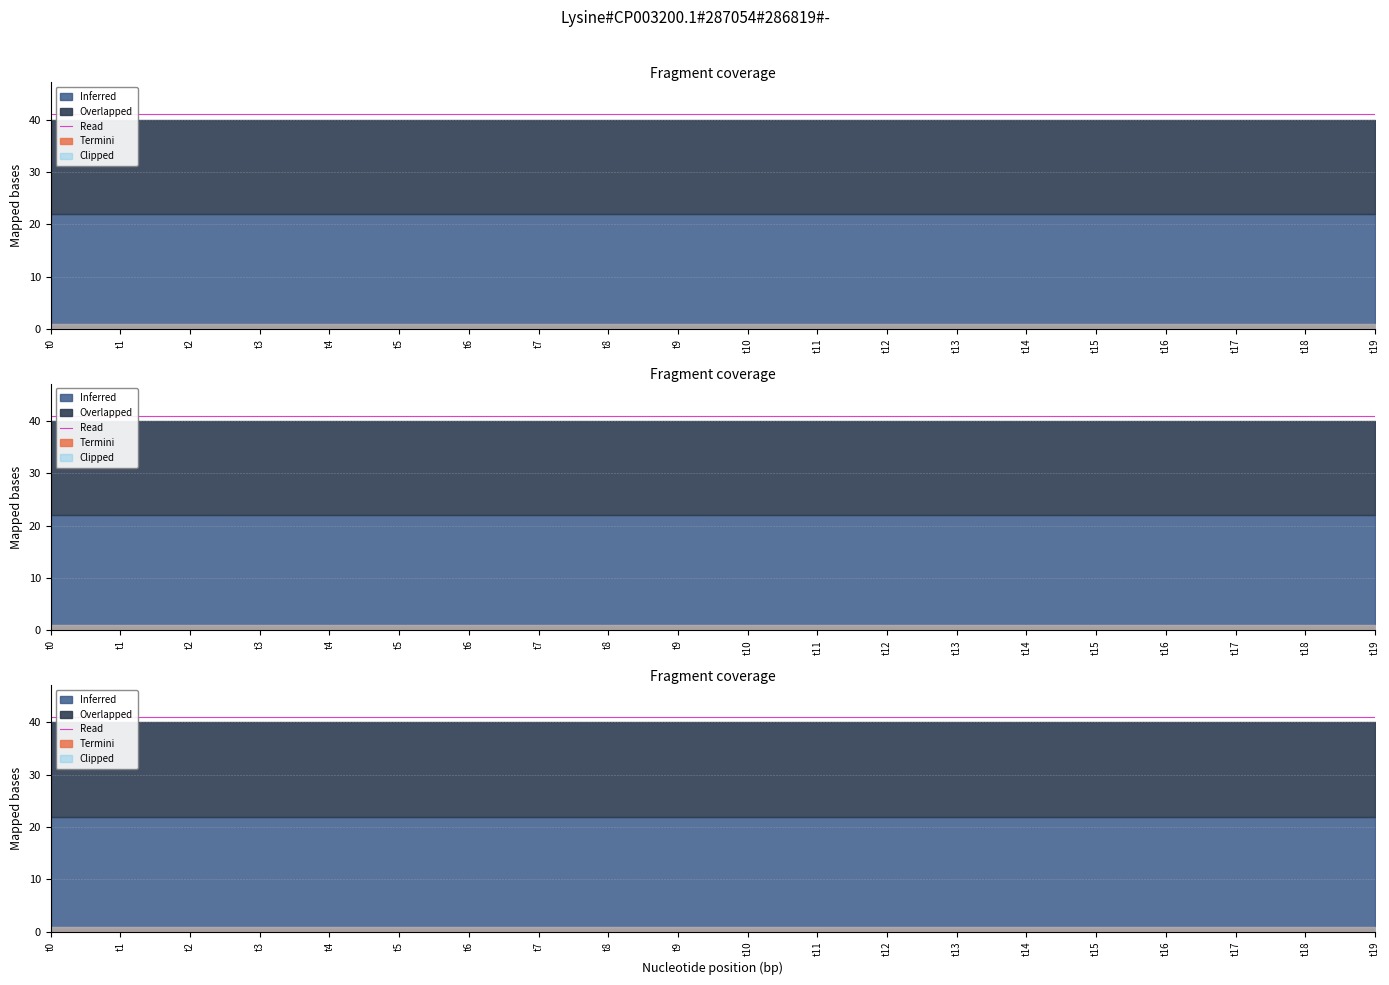

Reading left to right, list all the values displayed in this chart.

k1: 41	41	41	41	41	41	41	41	41	41	41	41	41	41	41	41	41	41	41	41
k2: 18	18	18	18	18	18	18	18	18	18	18	18	18	18	18	18	18	18	18	18
k3: 22	22	22	22	22	22	22	22	22	22	22	22	22	22	22	22	22	22	22	22